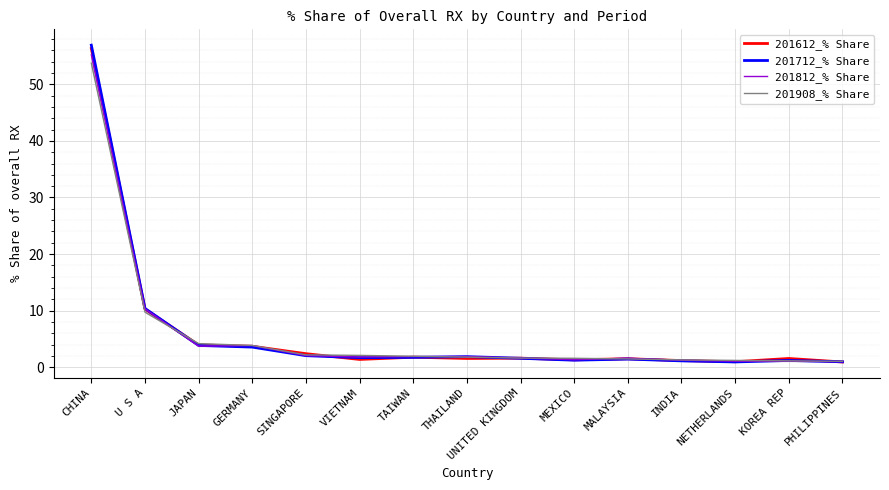

What is the total value across all series at VIETNAM?

6.9